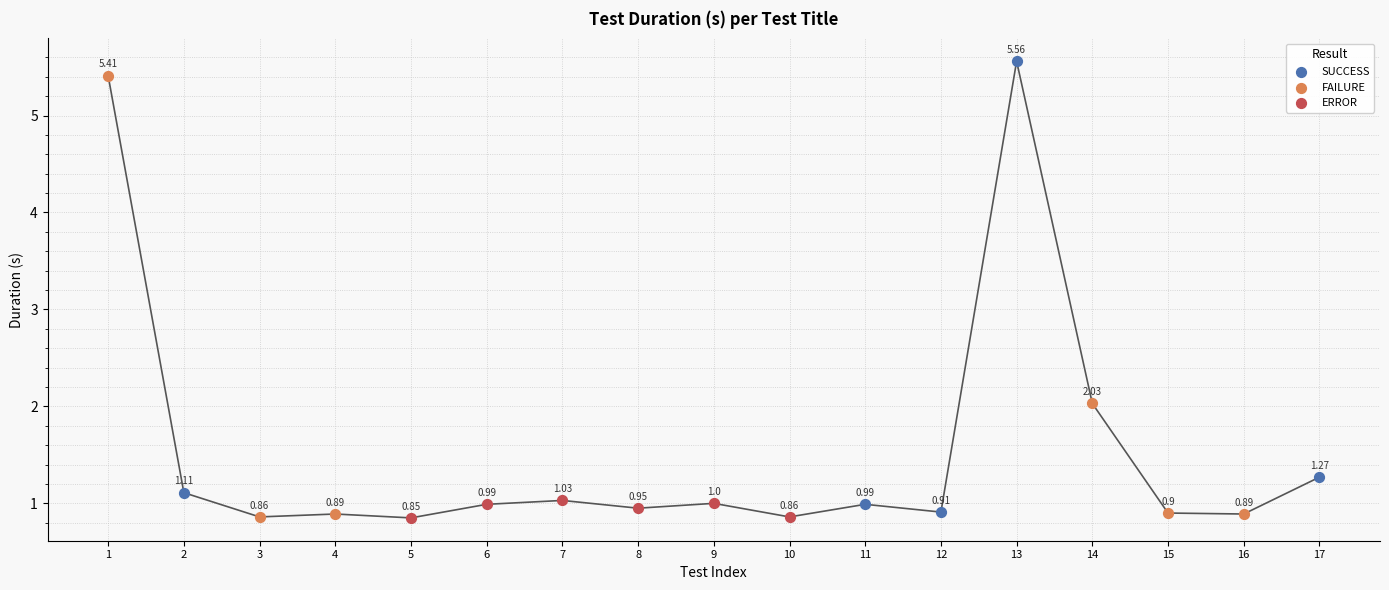

Which series has the widest spread of Y values?

SUCCESS